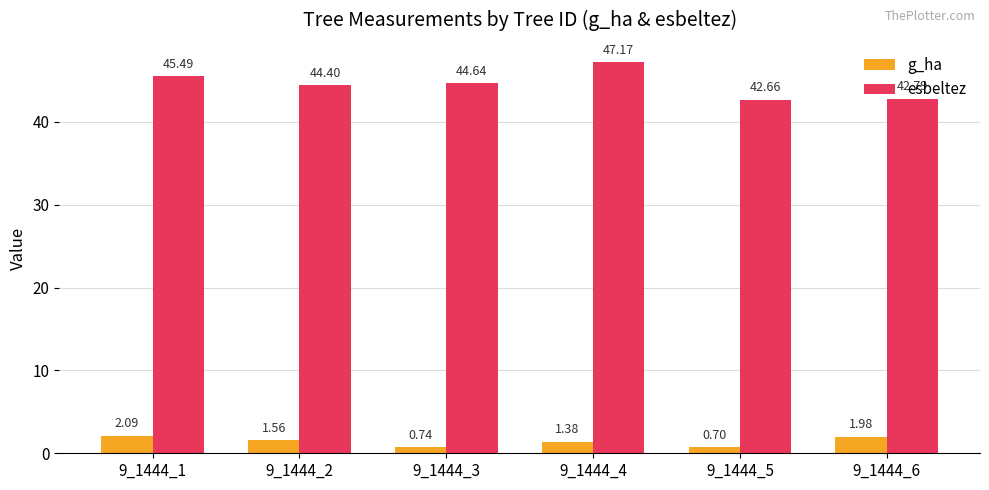

What are all the series names shown in the legend?

g_ha, esbeltez